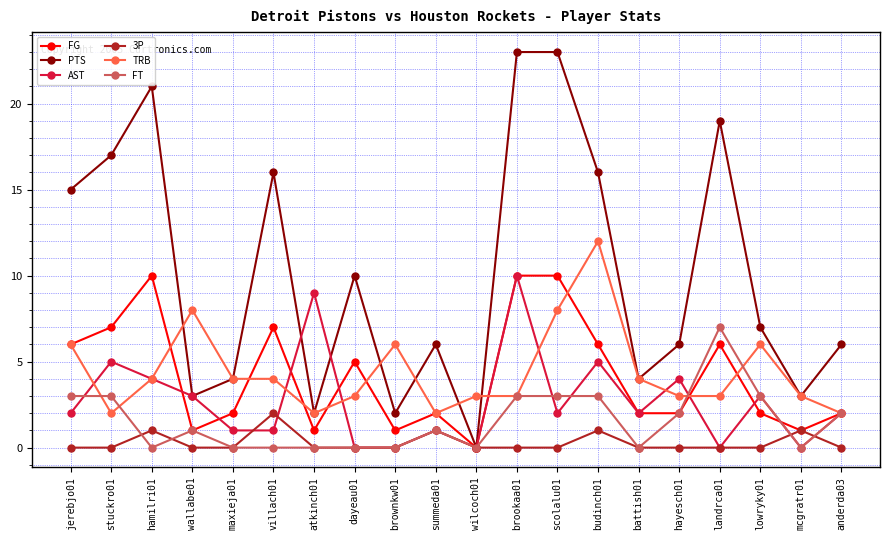

True or false: FT has a value of -3 at mcgratr01.

False